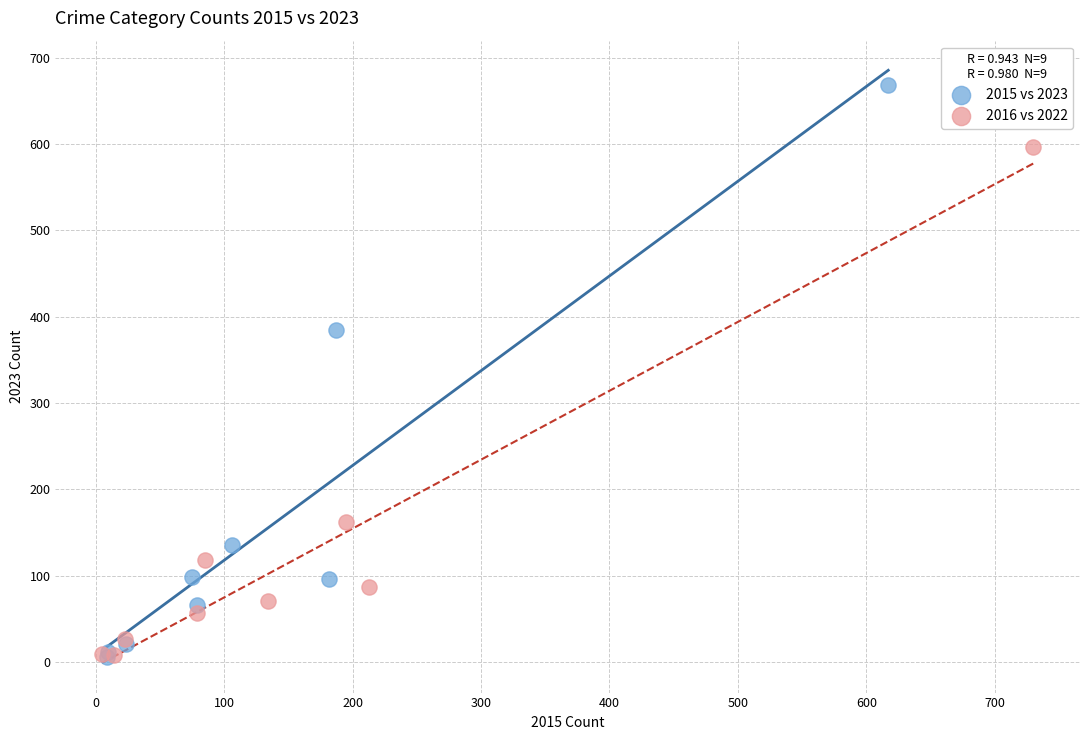

Which series has the largest Y range (max minus min)?

2015 vs 2023